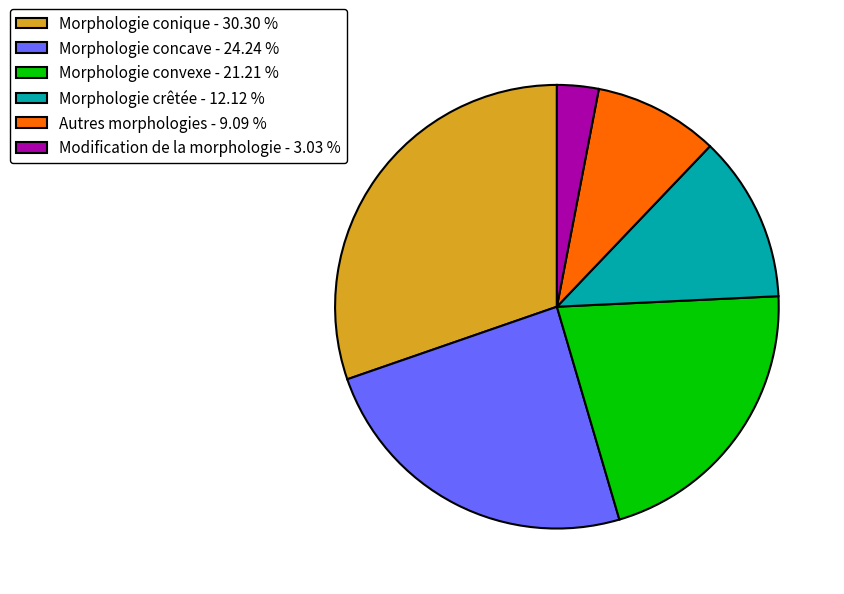

Which has a higher value, Autres morphologies - 9.09 % or Morphologie concave - 24.24 %?

Morphologie concave - 24.24 %